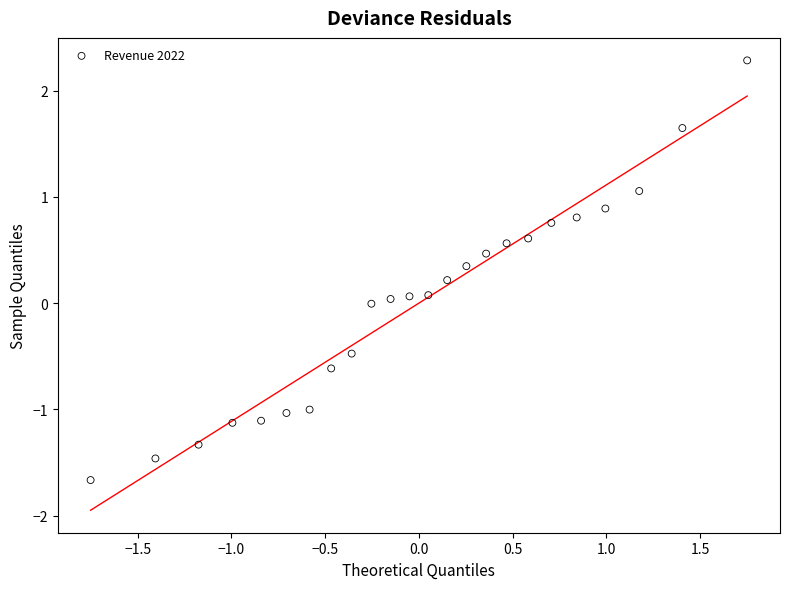

What is the range of X values (max minus min)?

3.5